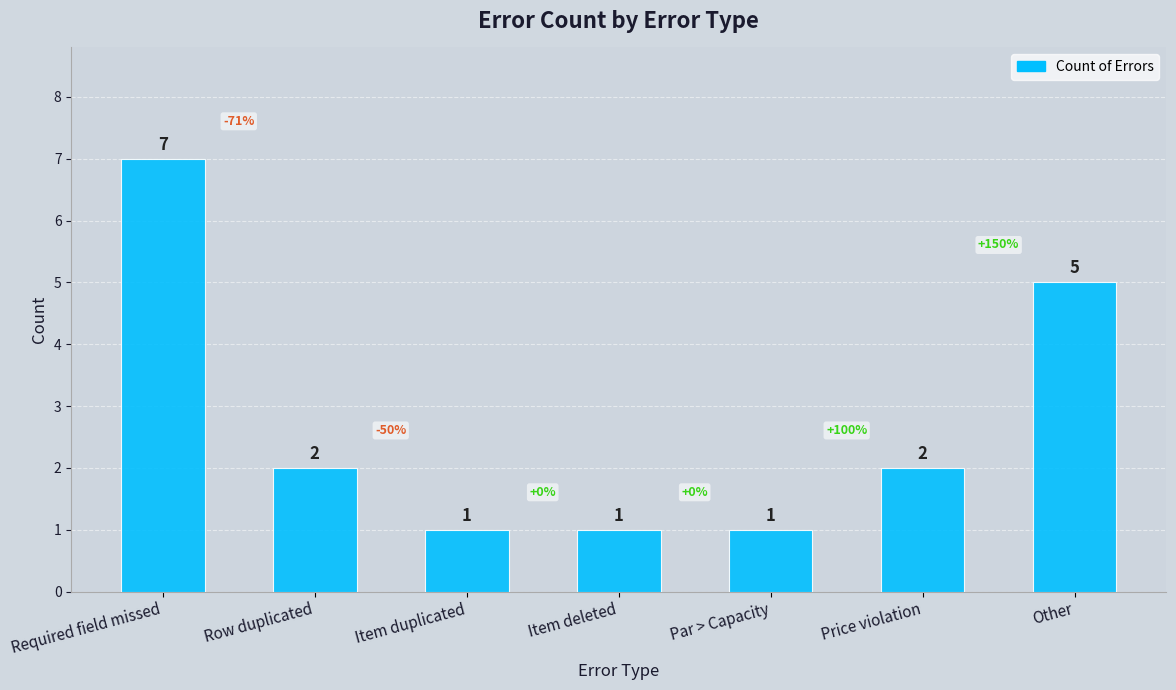

Reading right to left, extract all data points from this chart.

5	2	1	1	1	2	7